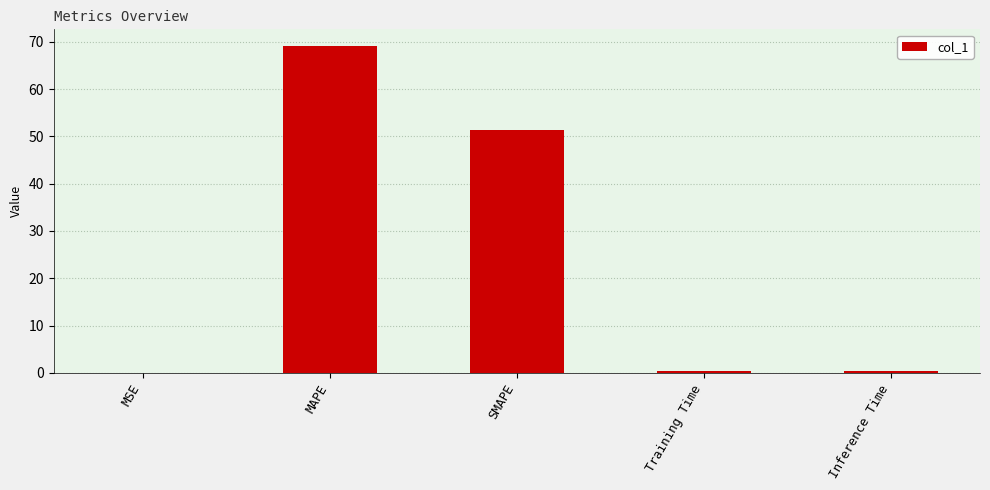

True or false: the data shows 30.8 at MAPE.

False